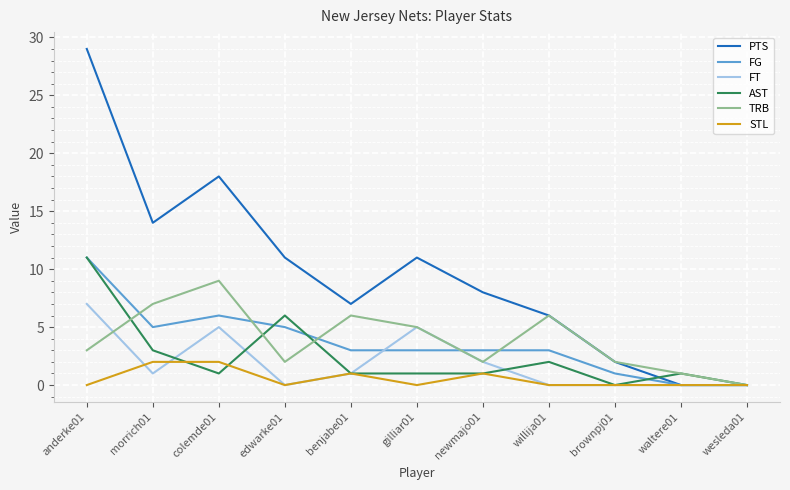

What is the total value across all series at brownpj01?

5